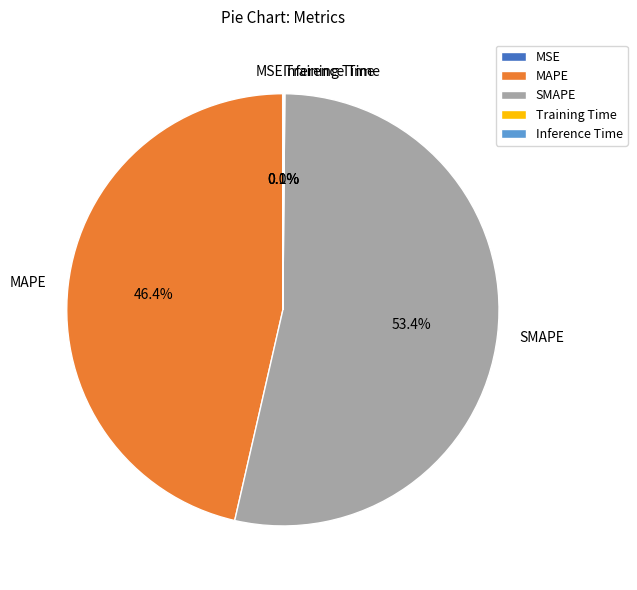

Which slice is the largest?

SMAPE